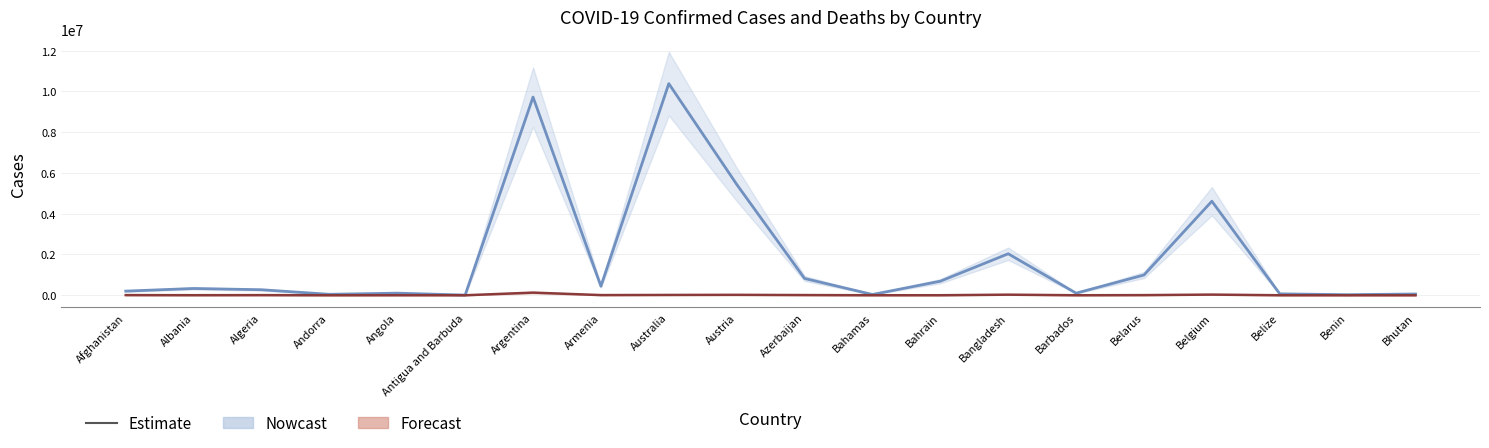

What is the difference between the maximum and minimum values in the Estimate (Deaths) series?

129970